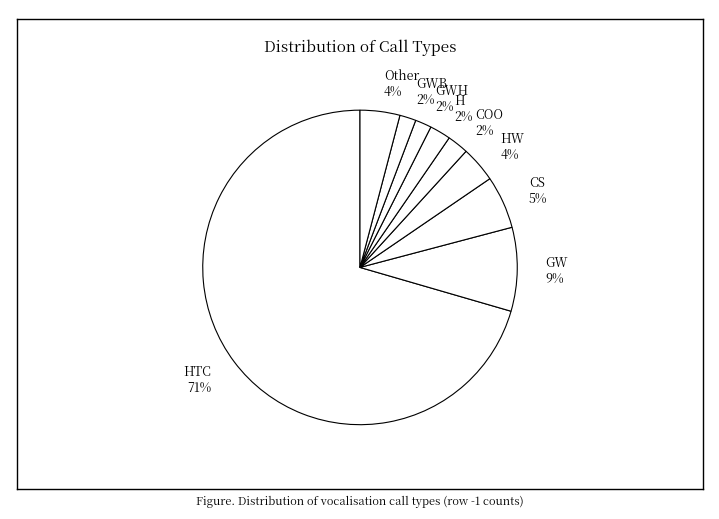

To the nearest percent, what is the average slice percentage?

11%